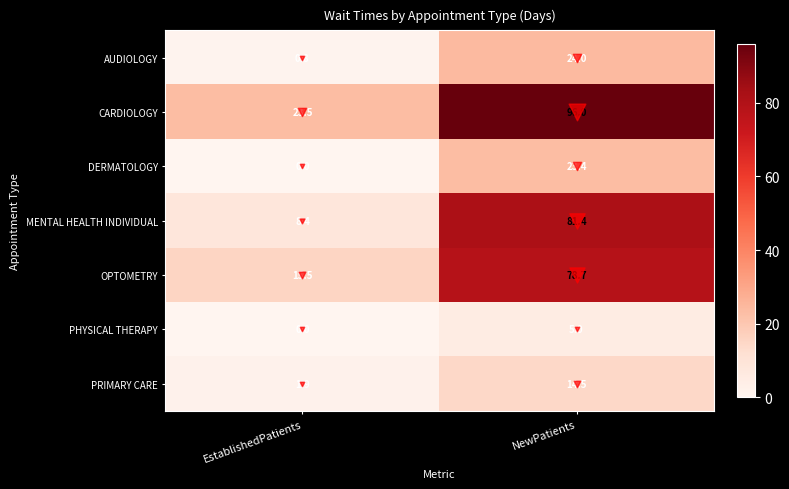

Rank the series by their maximum value, from highest to lowest.

CARDIOLOGY, MENTAL HEALTH INDIVIDUAL, OPTOMETRY, AUDIOLOGY, DERMATOLOGY, PRIMARY CARE, PHYSICAL THERAPY